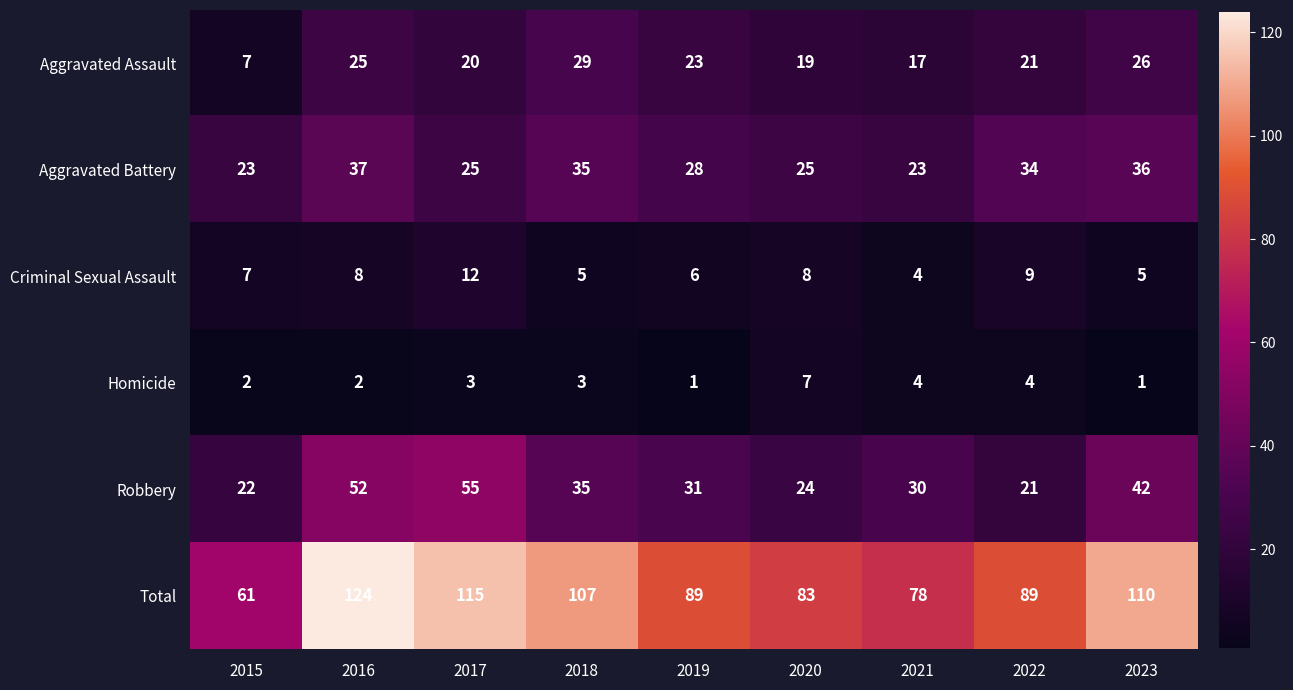

What is the difference between the second highest and minimum values in the Total series?

54